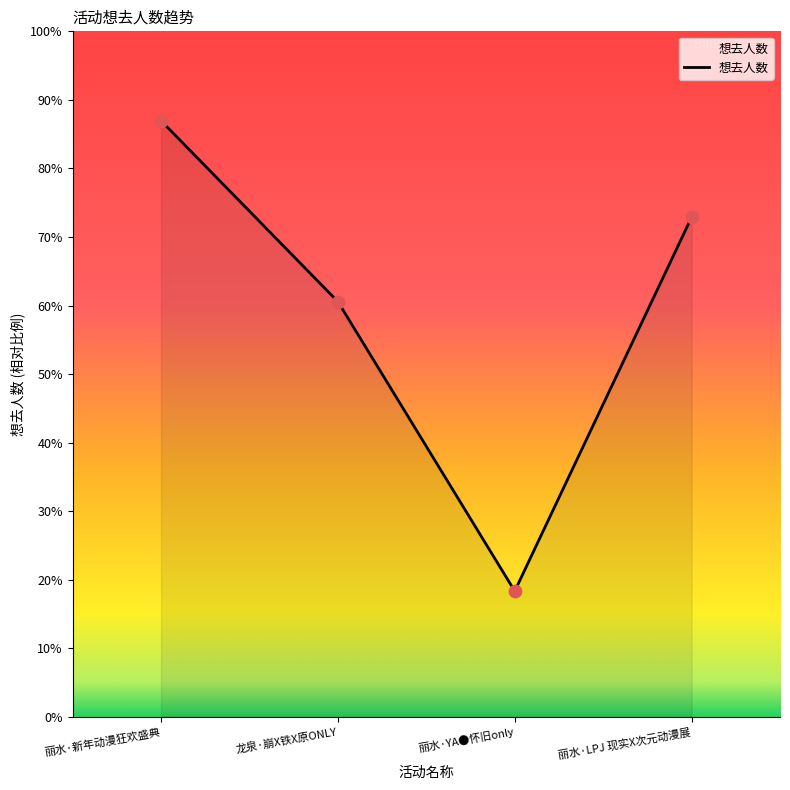

Between 丽水·新年动漫狂欢盛典 and 丽水·YA●怀旧only, which is larger?

丽水·新年动漫狂欢盛典